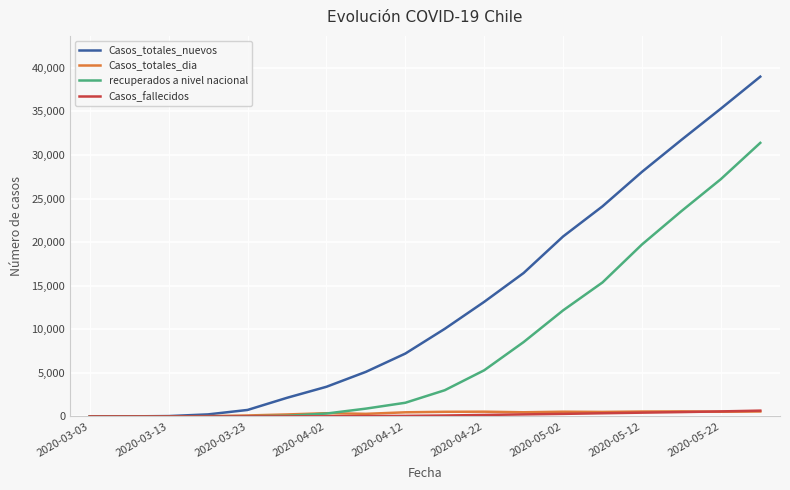

Does the chart display data point markers on the line(s)?

No